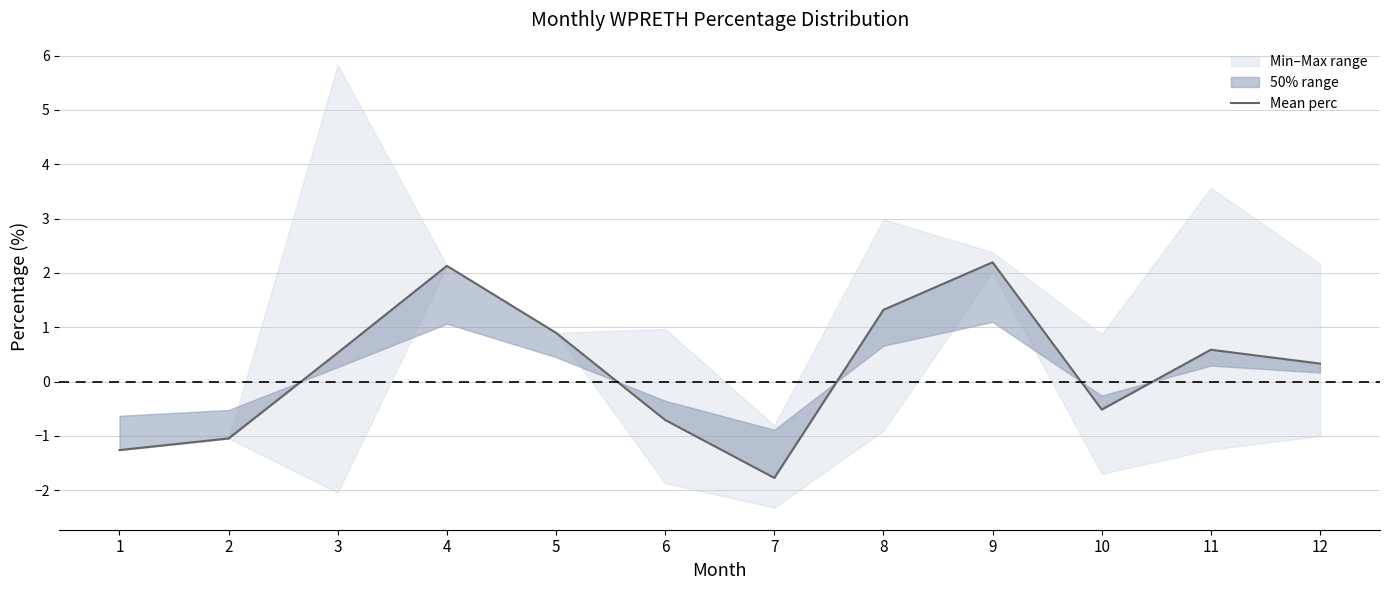

Reading left to right, what are all the values shown in this chart?

1=-1.3	2=-1.0	3=0.5	4=2.1	5=0.9	6=-0.7	7=-1.8	8=1.3	9=2.2	10=-0.5	11=0.6	12=0.3